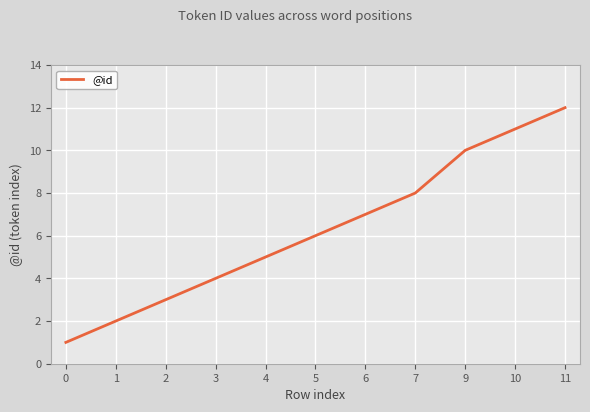

List the labels in order of value, smallest first.

0, 1, 2, 3, 4, 5, 6, 7, 9, 10, 11